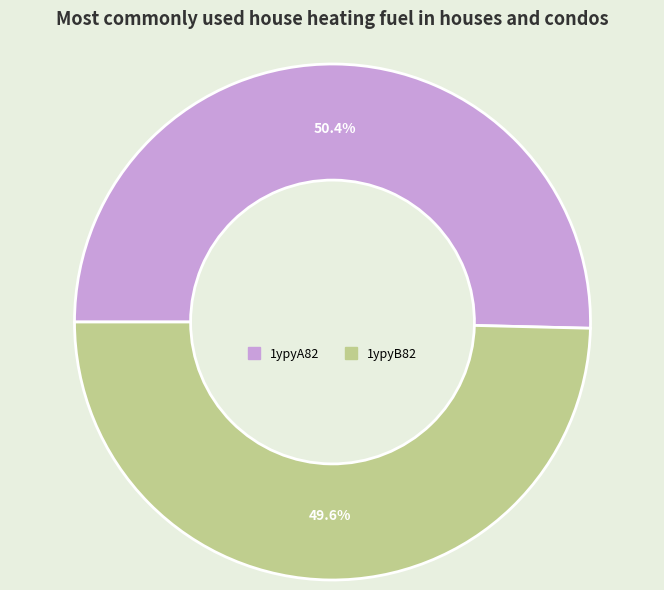

Approximately how many times larger is the value at 1ypyB82 compared to 1ypyA82?

1.0